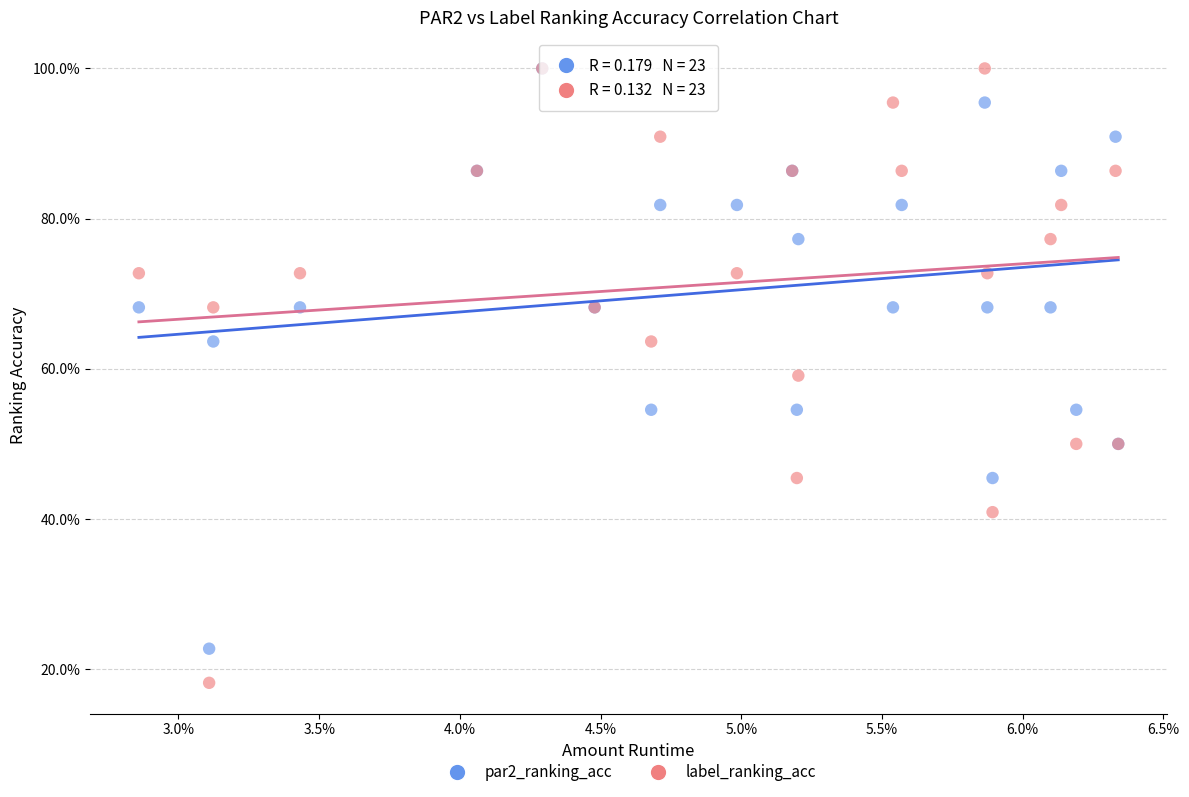

What are all the series names shown in the legend?

par2_ranking_acc, label_ranking_acc